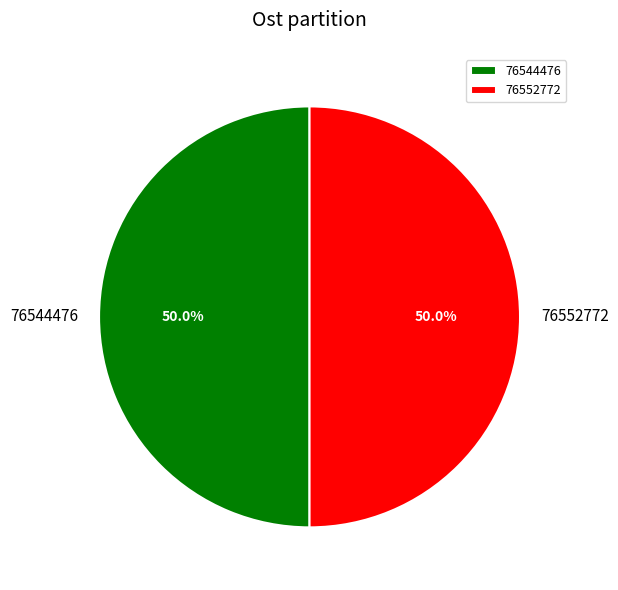

The 76544476 slice represents 50% of the pie. True or false?

True